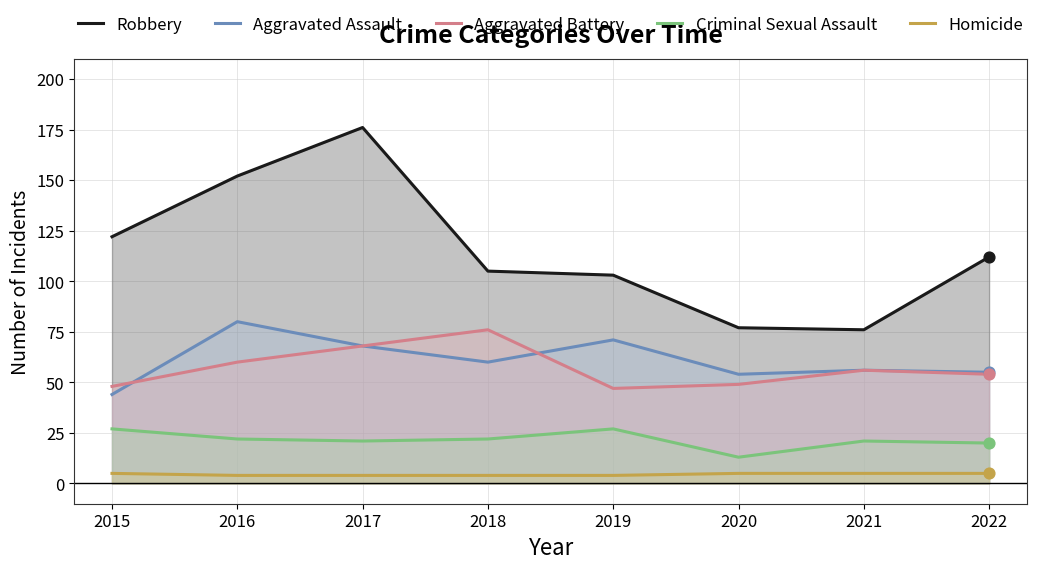

What is the total value across all series at 2018?

267